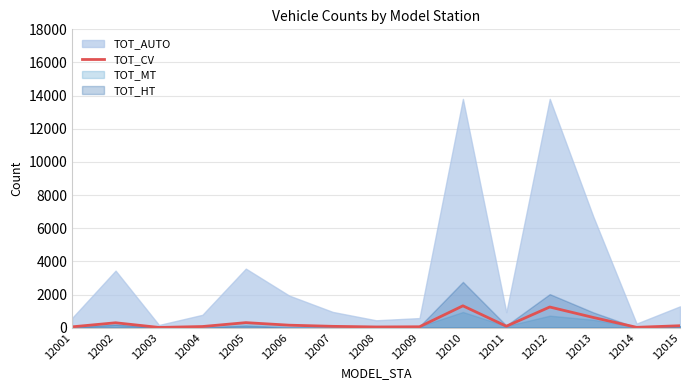

True or false: TOT_AUTO has a value of 933 at 12011.

True